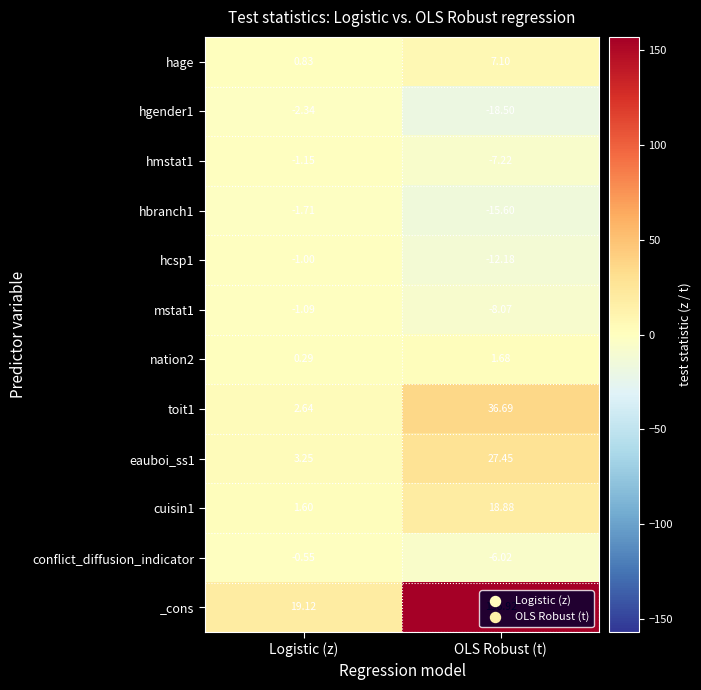

Where does the hage series first go above 7?

OLS Robust (t)